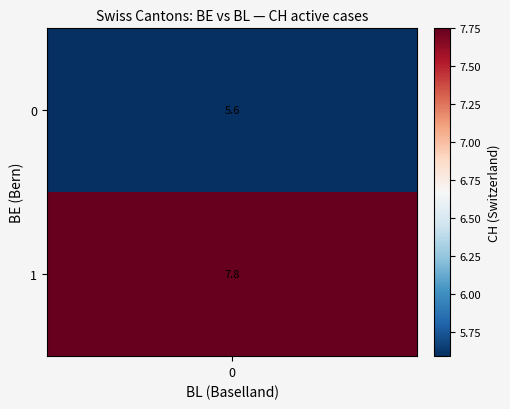

Is it true that 2020-06-09 equals 11 at CH?

False